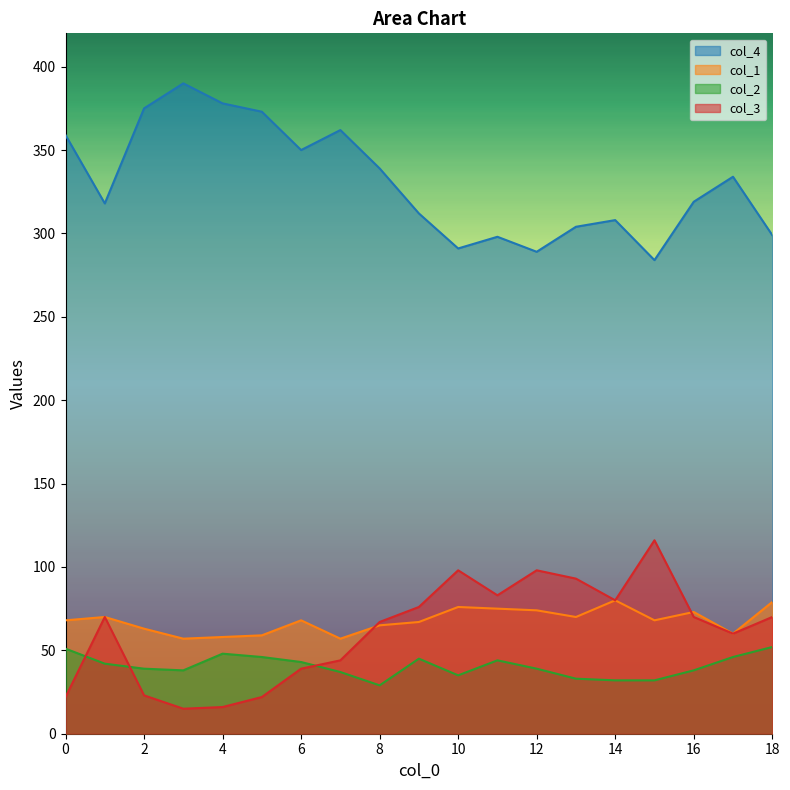

Reading left to right, transcribe all the data shown in this chart.

col_4: 359	318	375	390	378	373	350	362	339	312	291	298	289	304	308	284	319	334	299
col_1: 68	70	63	57	58	59	68	57	65	67	76	75	74	70	80	68	73	60	79
col_2: 51	42	39	38	48	46	43	37	29	45	35	44	39	33	32	32	38	46	52
col_3: 22	70	23	15	16	22	39	44	67	76	98	83	98	93	80	116	70	60	70